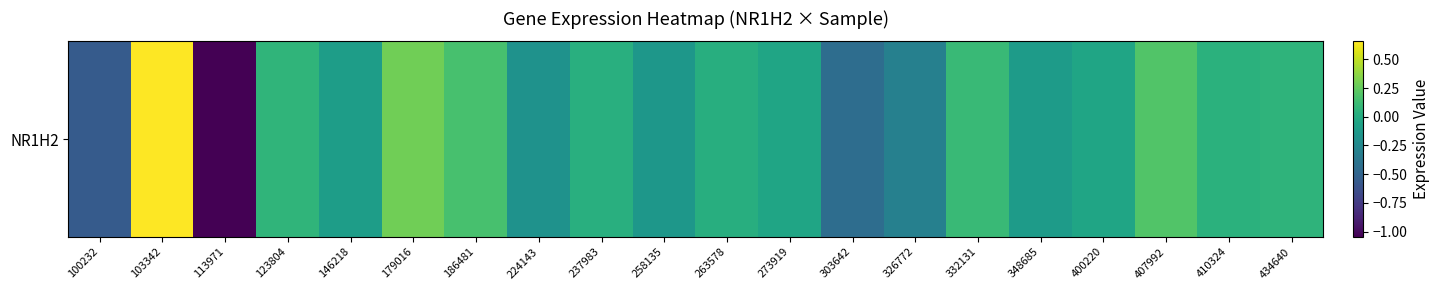

True or false: the data shows 0.1 at 407992.

False